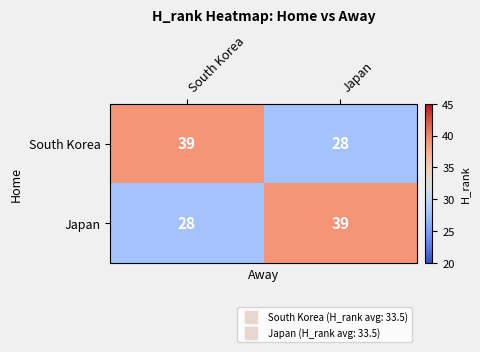

What is the lowest value of the Japan series?

28